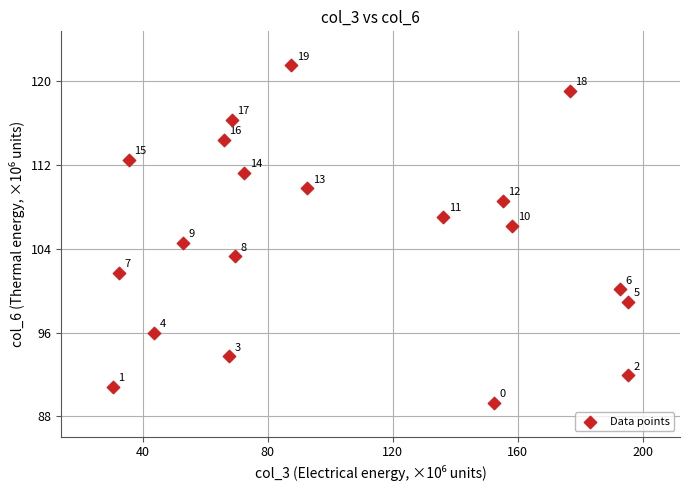

What Y value in the scatter plot is closest to 105?

104.6